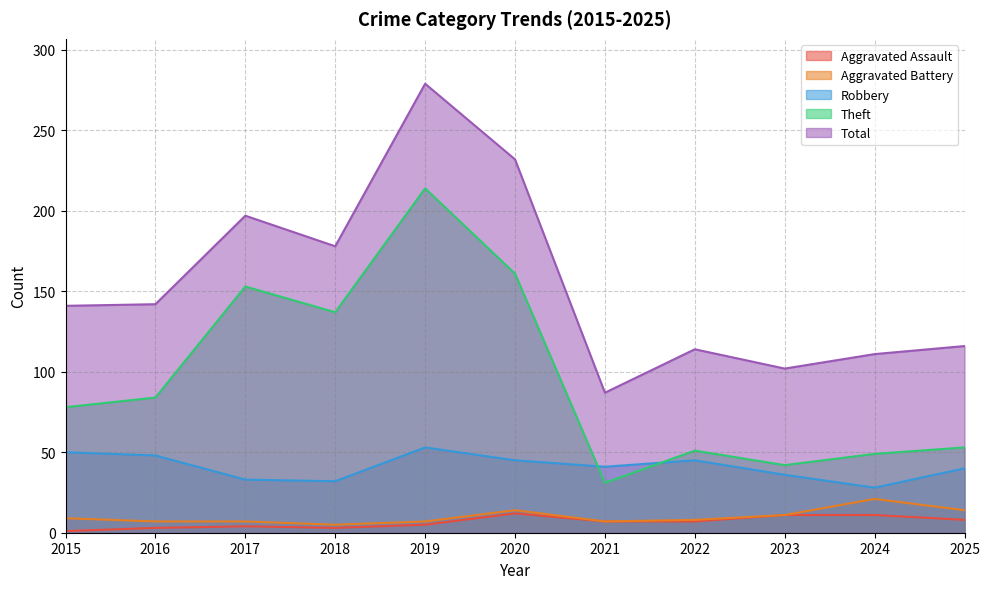

Where does the Aggravated Battery series first go above 8?

2015